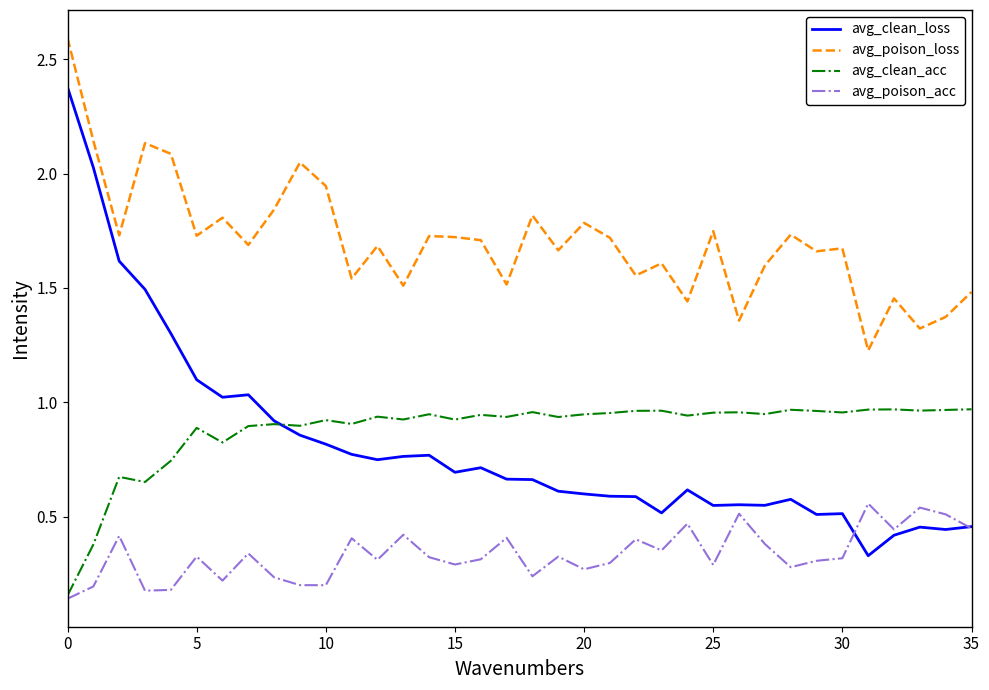

True or false: avg_clean_loss and avg_poison_loss cross at least once.

False